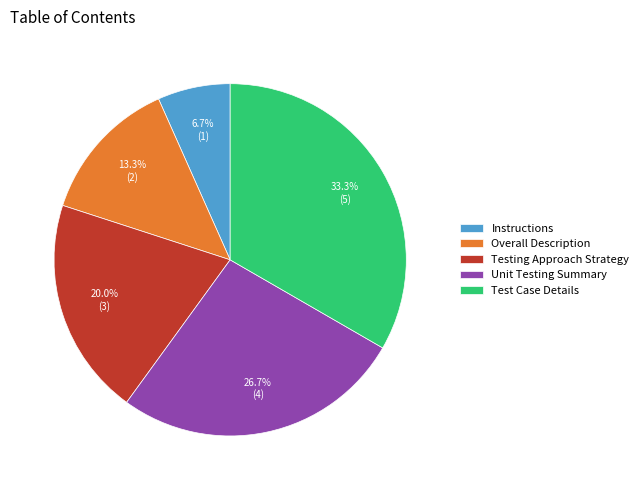

What is the smallest slice in the pie chart?

Instructions